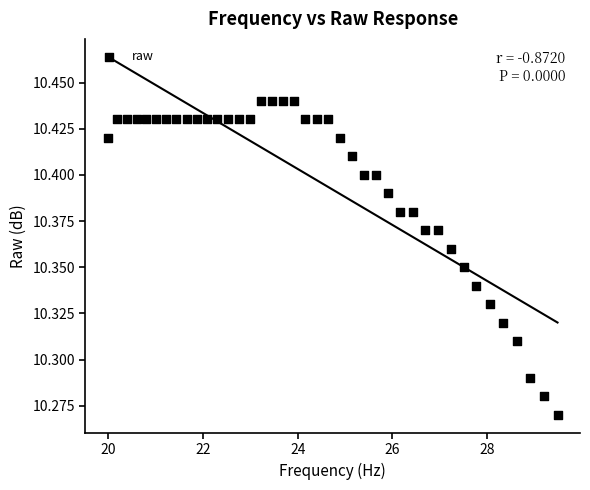

What is the range of X values (max minus min)?

9.5